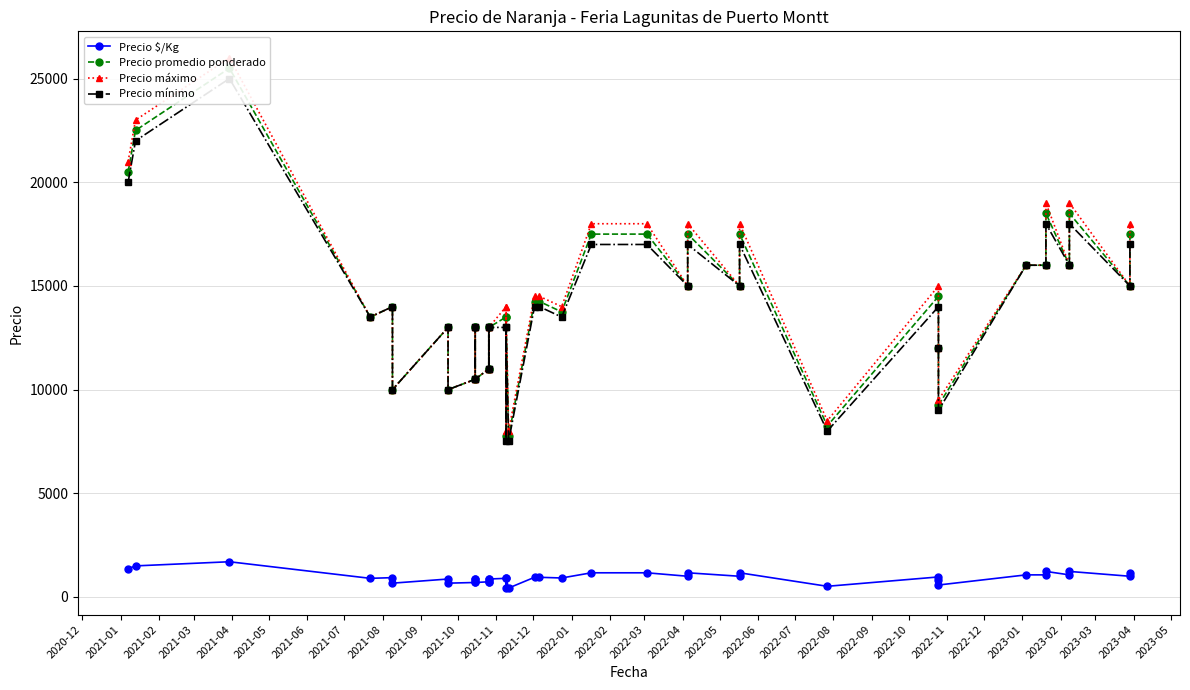

Is it true that Precio $/Kg equals 548 at 36?

False